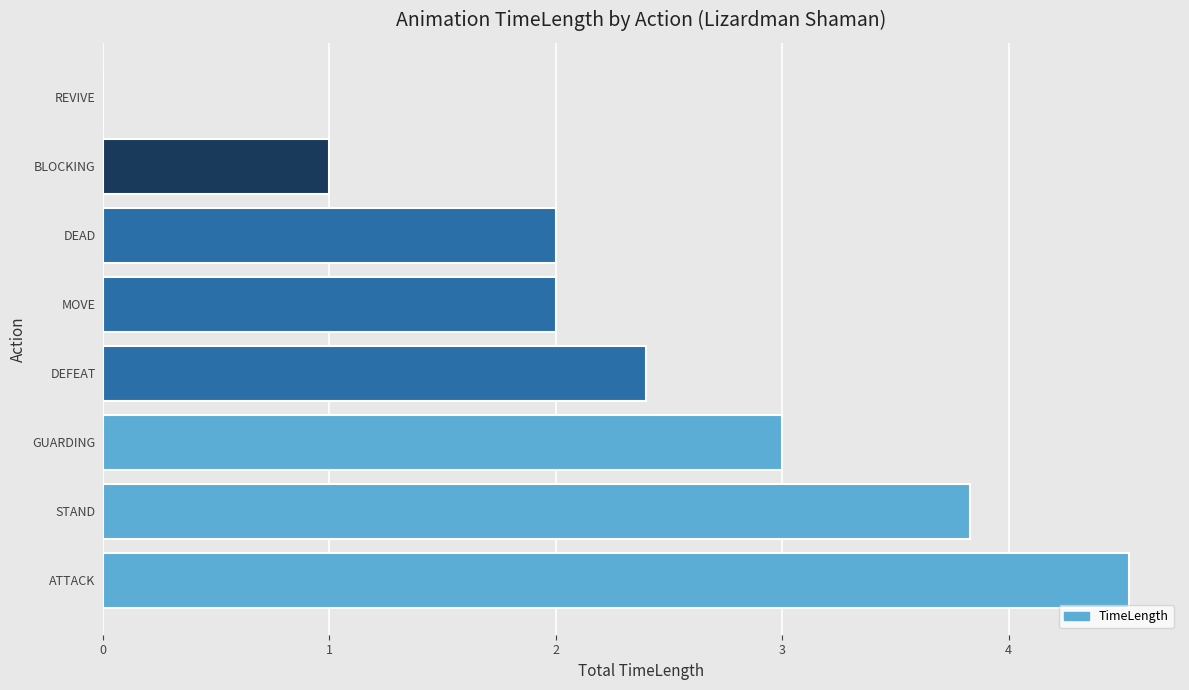

What is the average value?

2.3